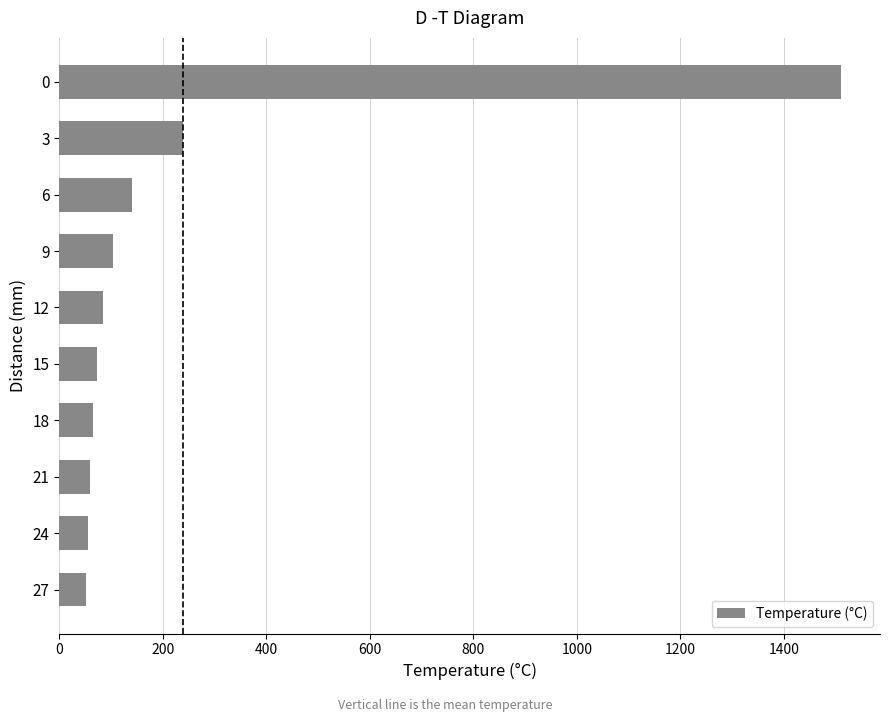

What is the difference between the maximum and second lowest values?

1455